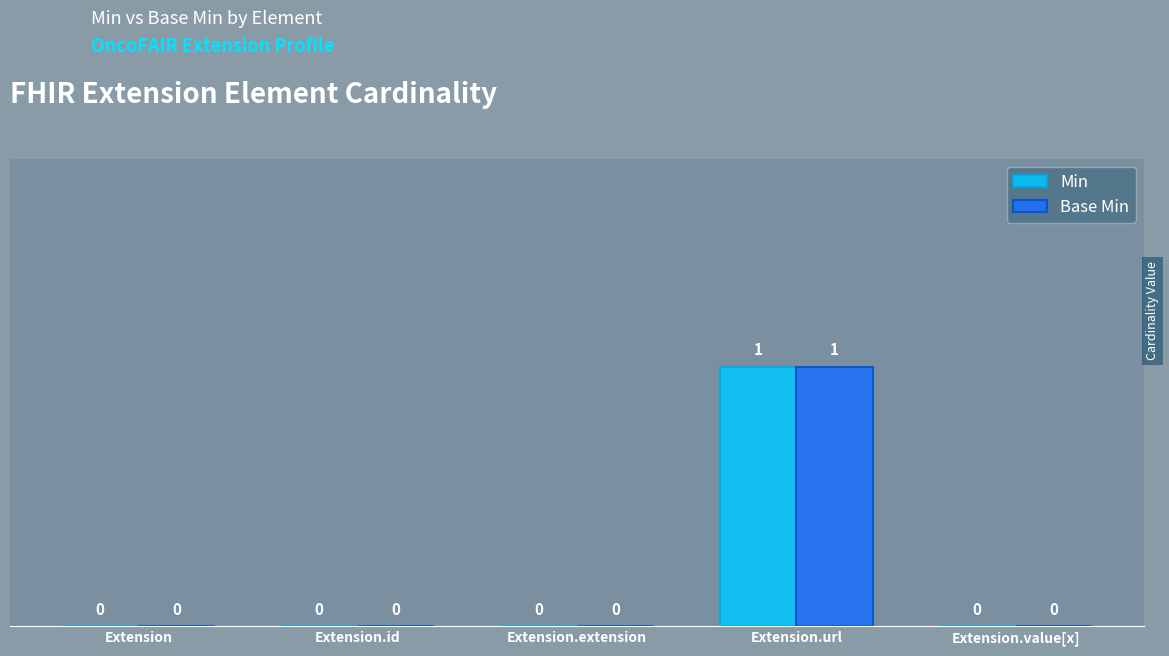

At which category is the sum across all series the highest?

Extension.url